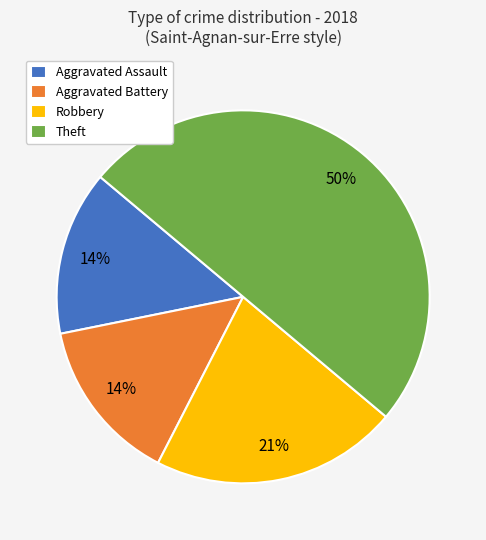

Do Robbery and Aggravated Assault together represent more than half of the pie?

No